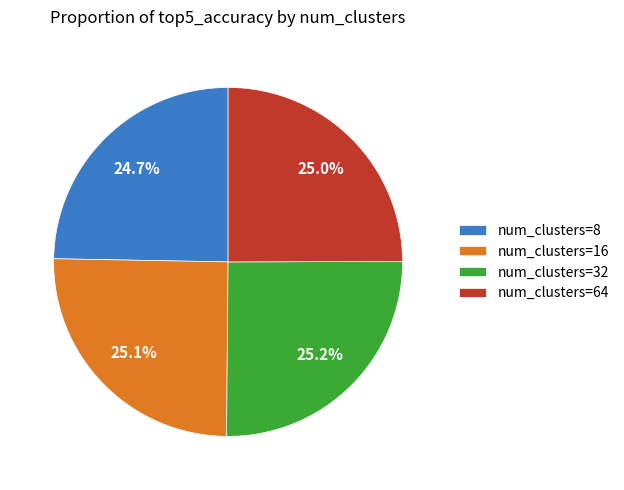

Approximately how many times larger is the value at num_clusters=16 compared to num_clusters=32?

1.0